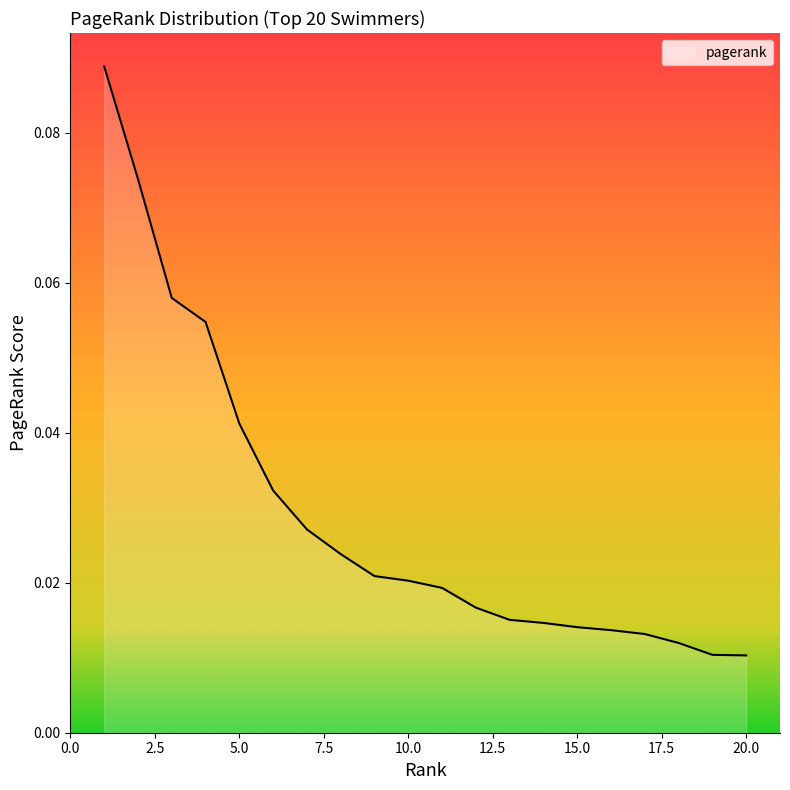

What is the sum of all values?

0.6